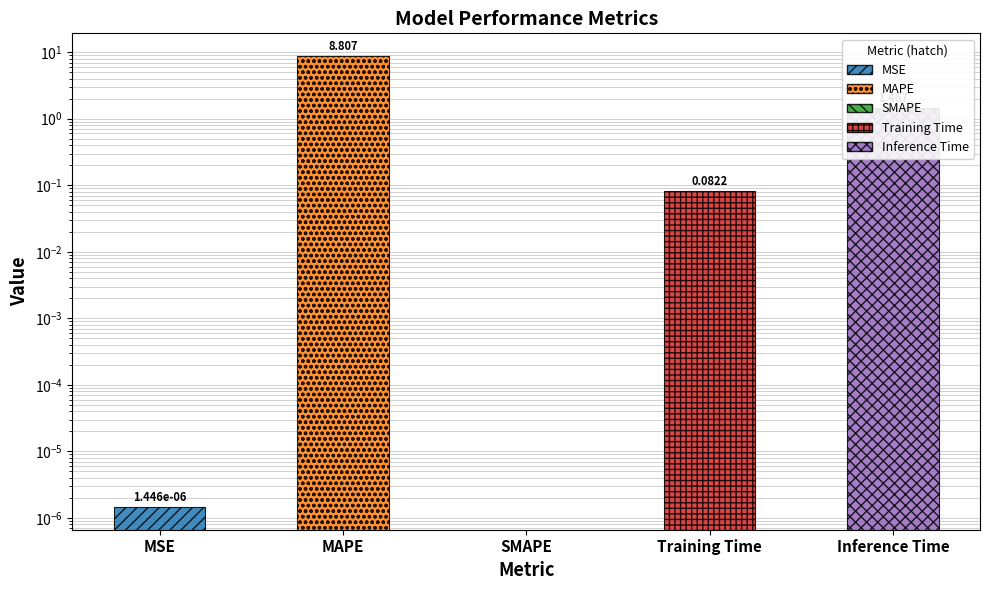

Is it true that the value at Training Time is 0.1?

False